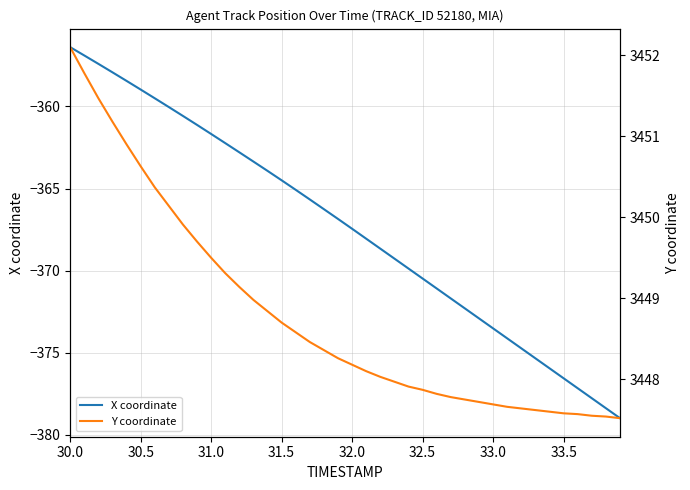

True or false: Y coordinate and X coordinate cross at least once.

False